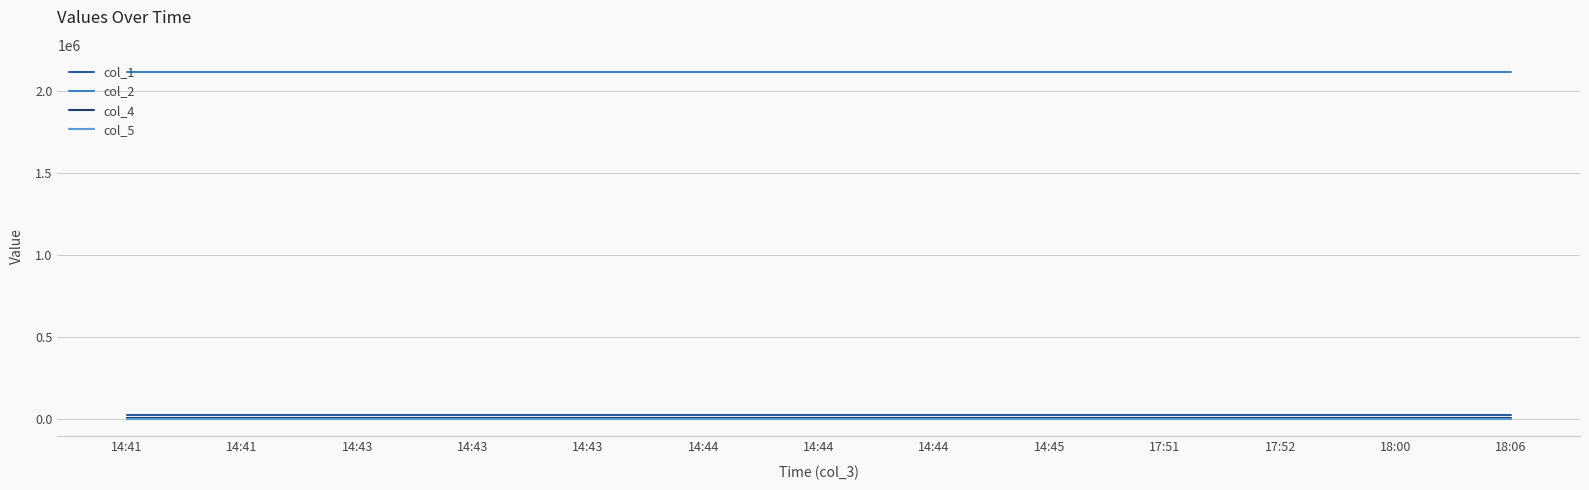

At which category is the sum across all series the highest?

14:41